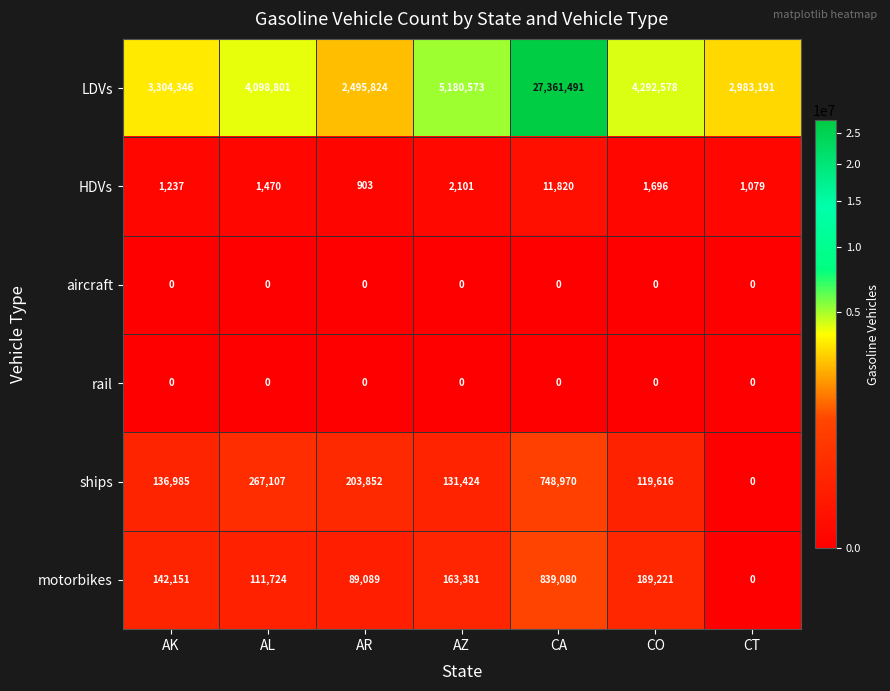

Which series has the widest spread of values?

LDVs